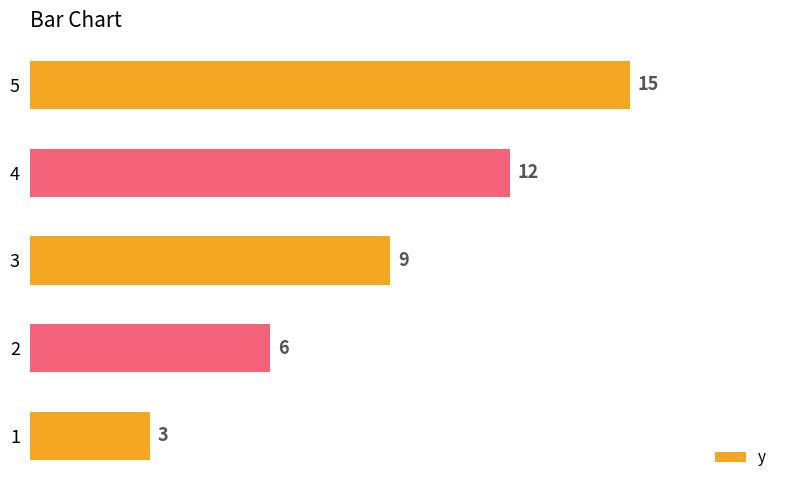

What is the average value?

9